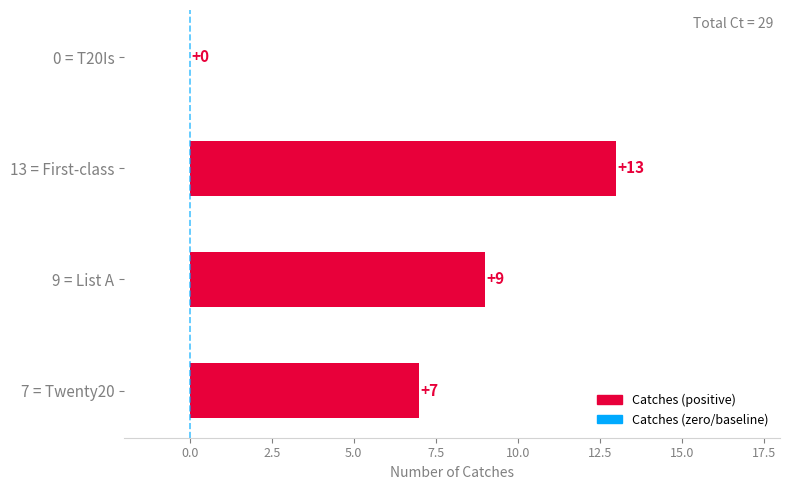

True or false: the data shows 4 at 9 = List A.

False